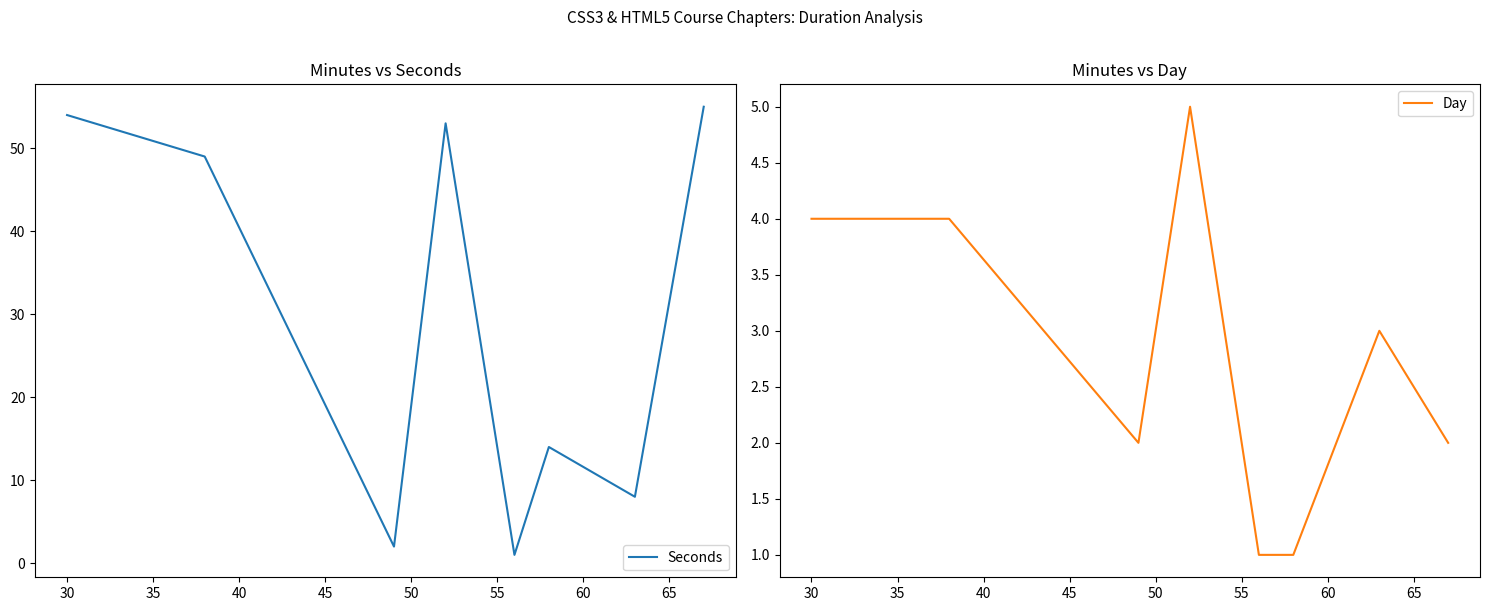

True or false: Day and Seconds cross at least once.

False